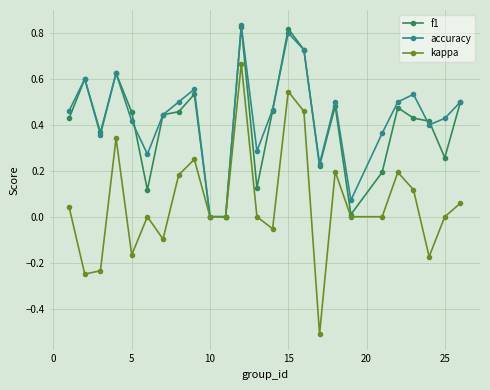

Does the chart display data point markers on the line(s)?

Yes